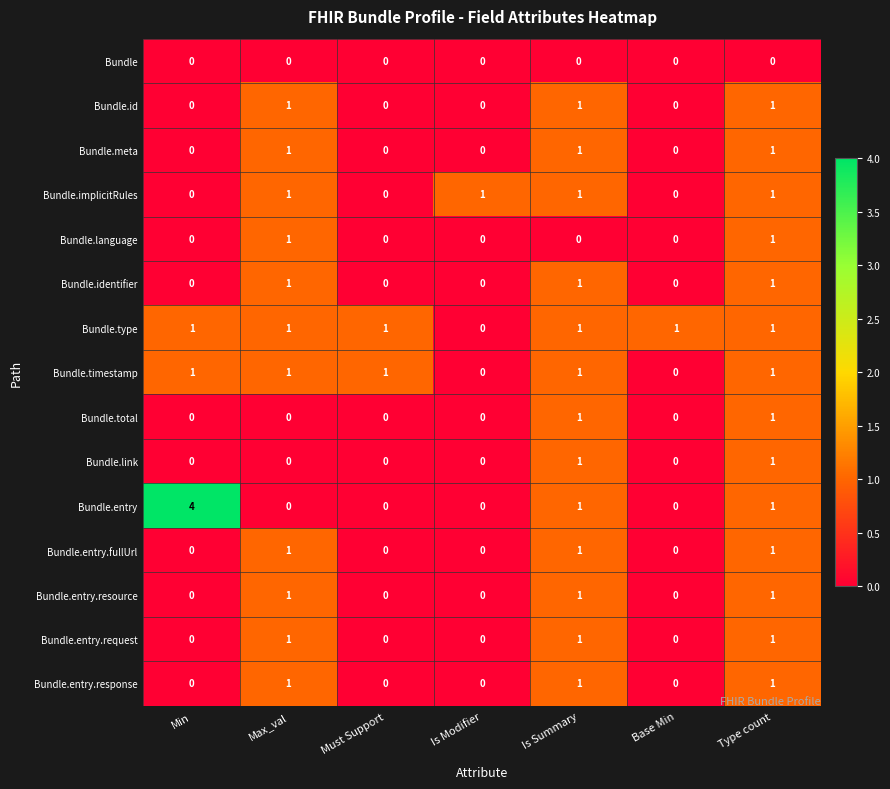

What is the difference between the highest and lowest values at Type count?

1